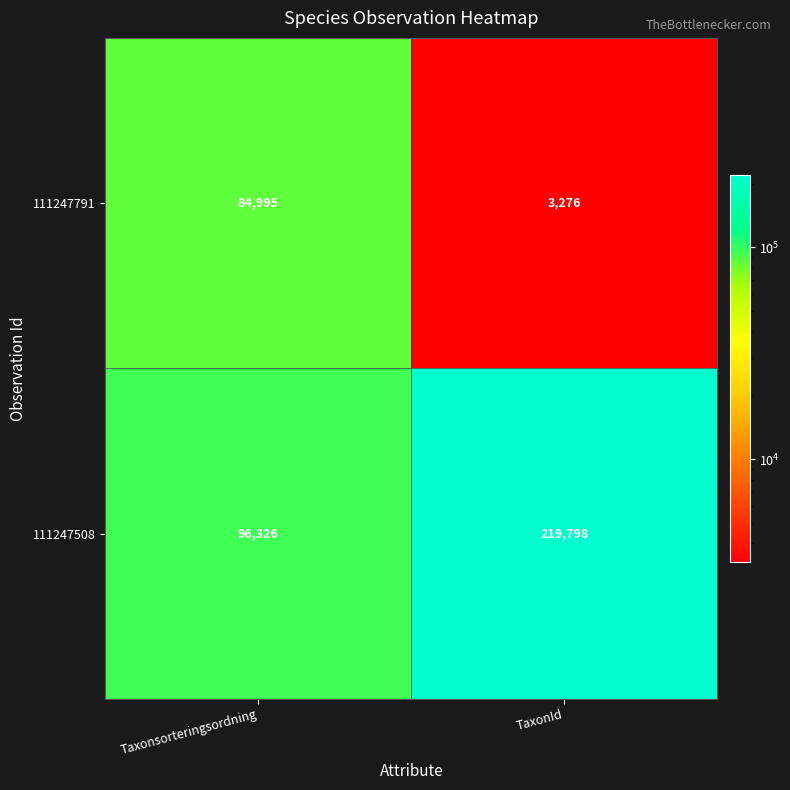

Reading right to left, list all the values displayed in this chart.

111247791: TaxonId=3276	Taxonsorteringsordning=84995
111247508: TaxonId=219798	Taxonsorteringsordning=96326